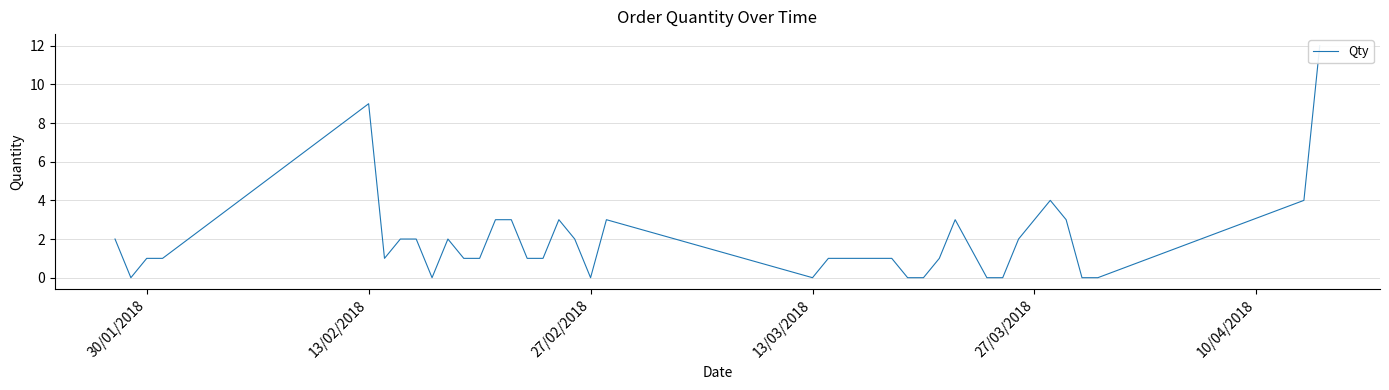

What position from the left is 27/03/2018?

34